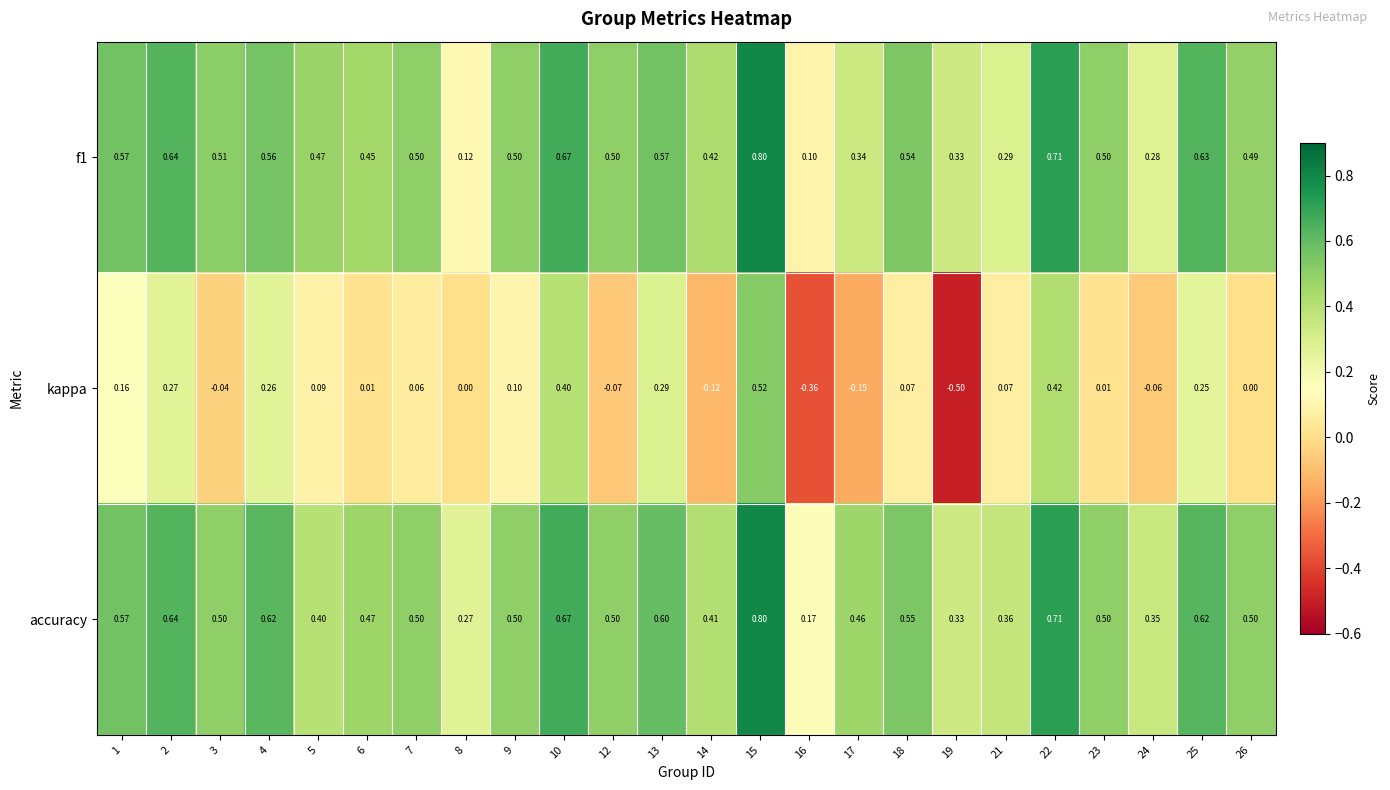

Which series has the largest total across all categories?

accuracy